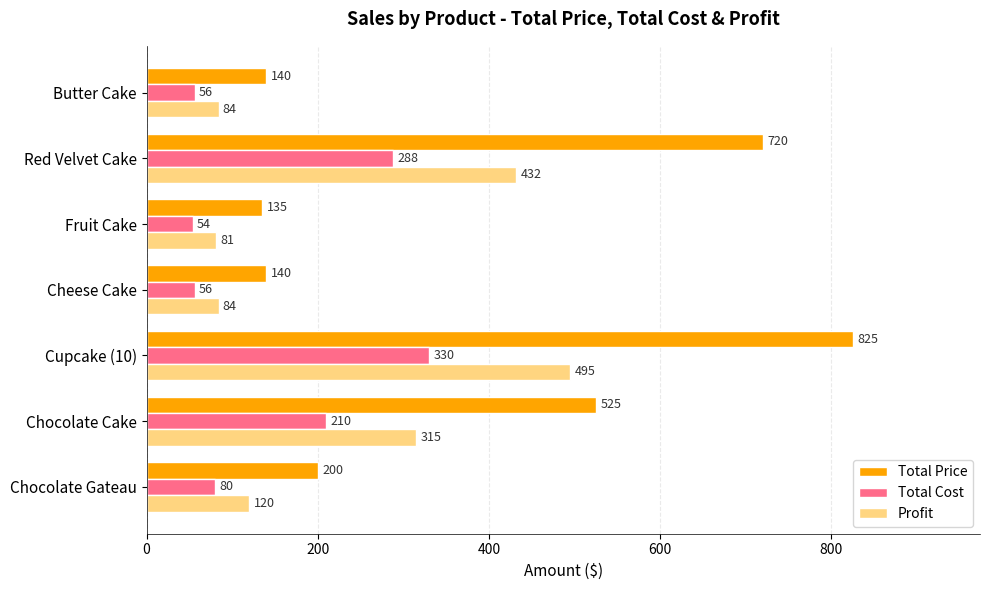

What is the difference between the maximum and minimum values in the Total Cost series?

276